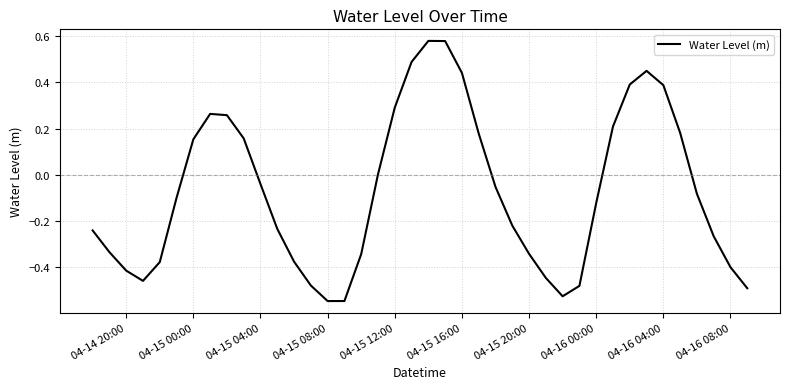

Is this an area chart (filled region under the line)?

No